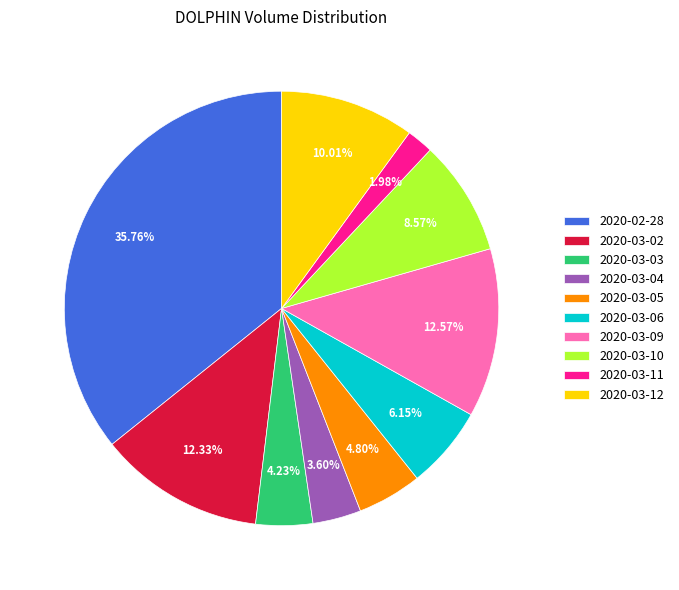

Is it true that 2020-02-28 is 27% of the pie?

False